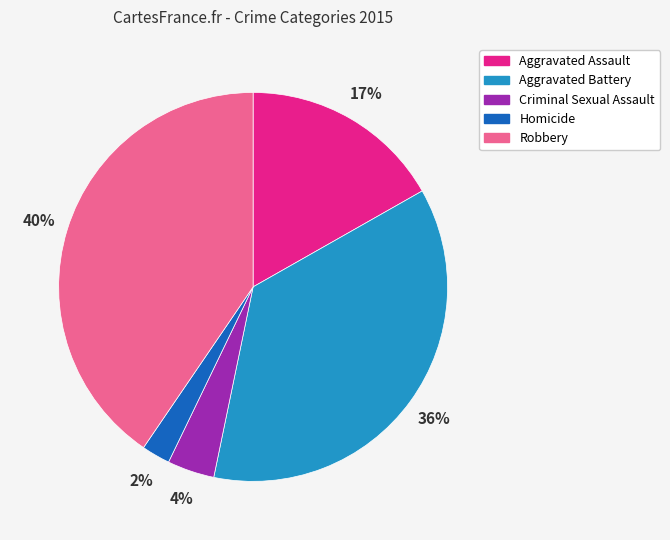

To the nearest percent, what is the difference between the largest and smallest slice percentages?

38%